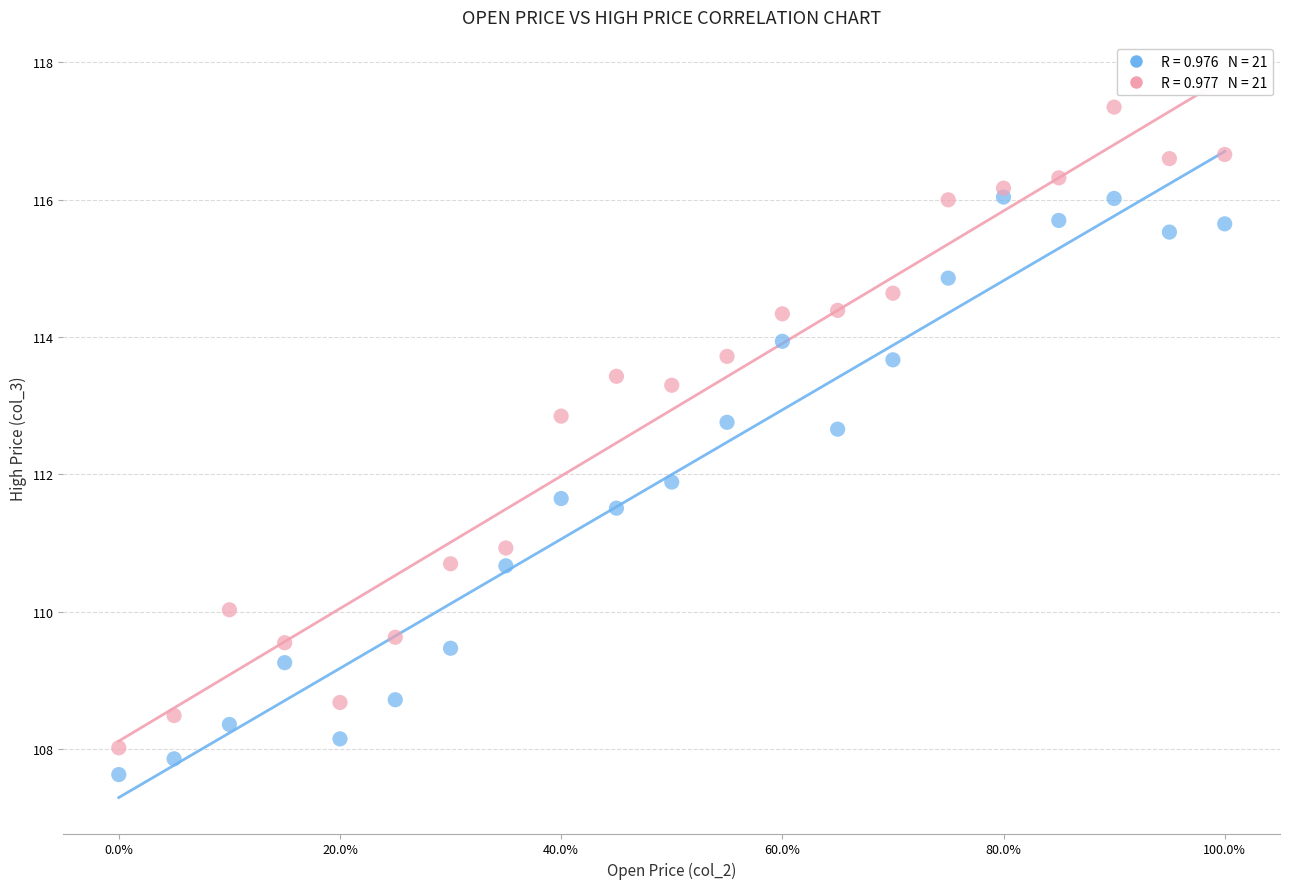

Across all data points, what is the range of Y values (max minus min)?

9.7